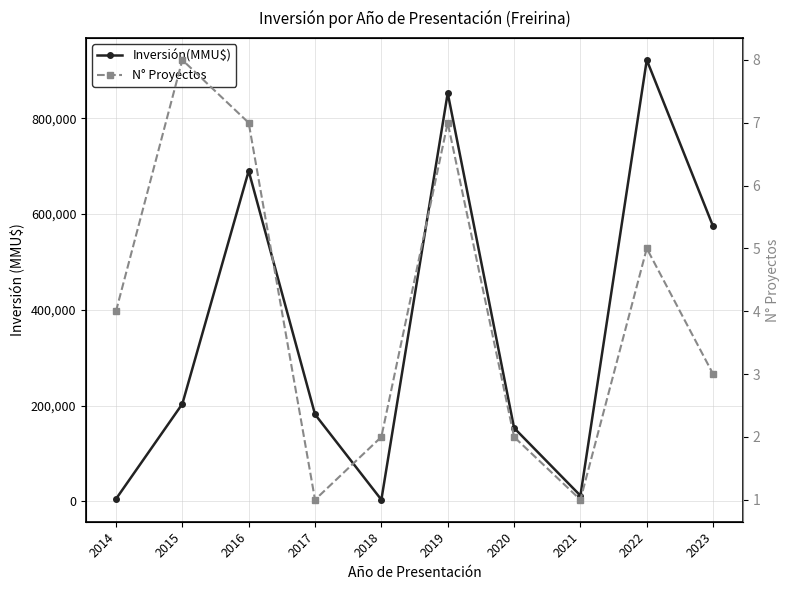

What is the sum of all N° Proyectos values?

40